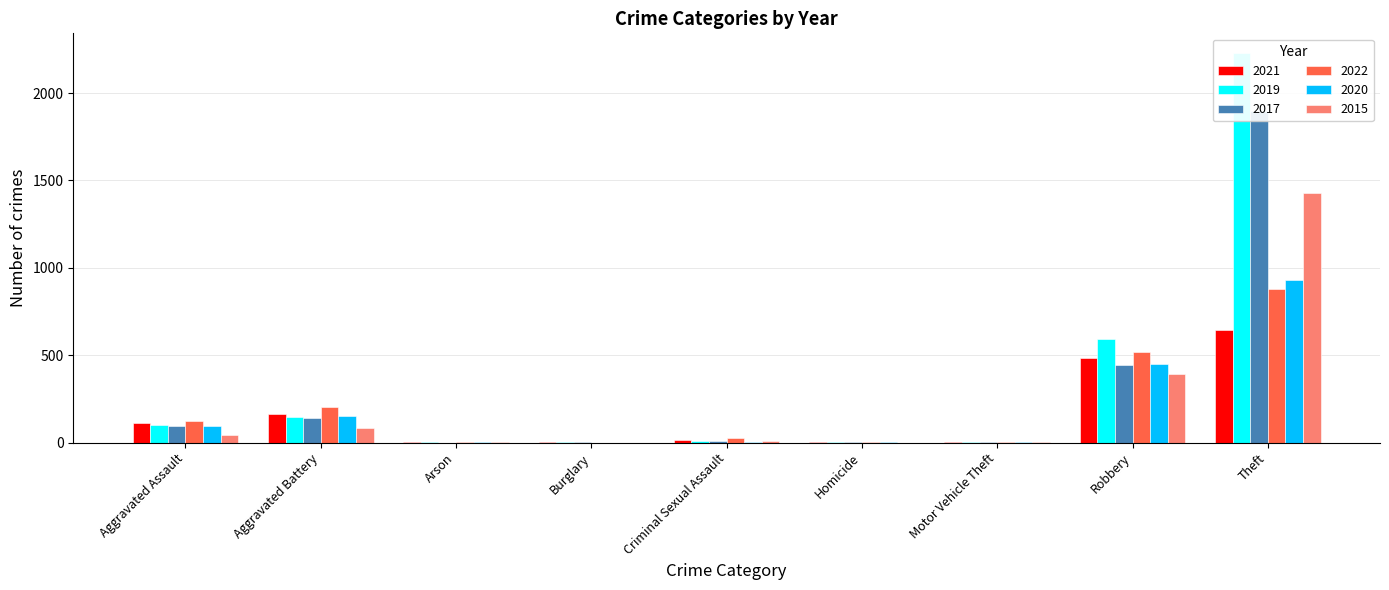

Which category has the lowest value in the 2022 series?

Burglary